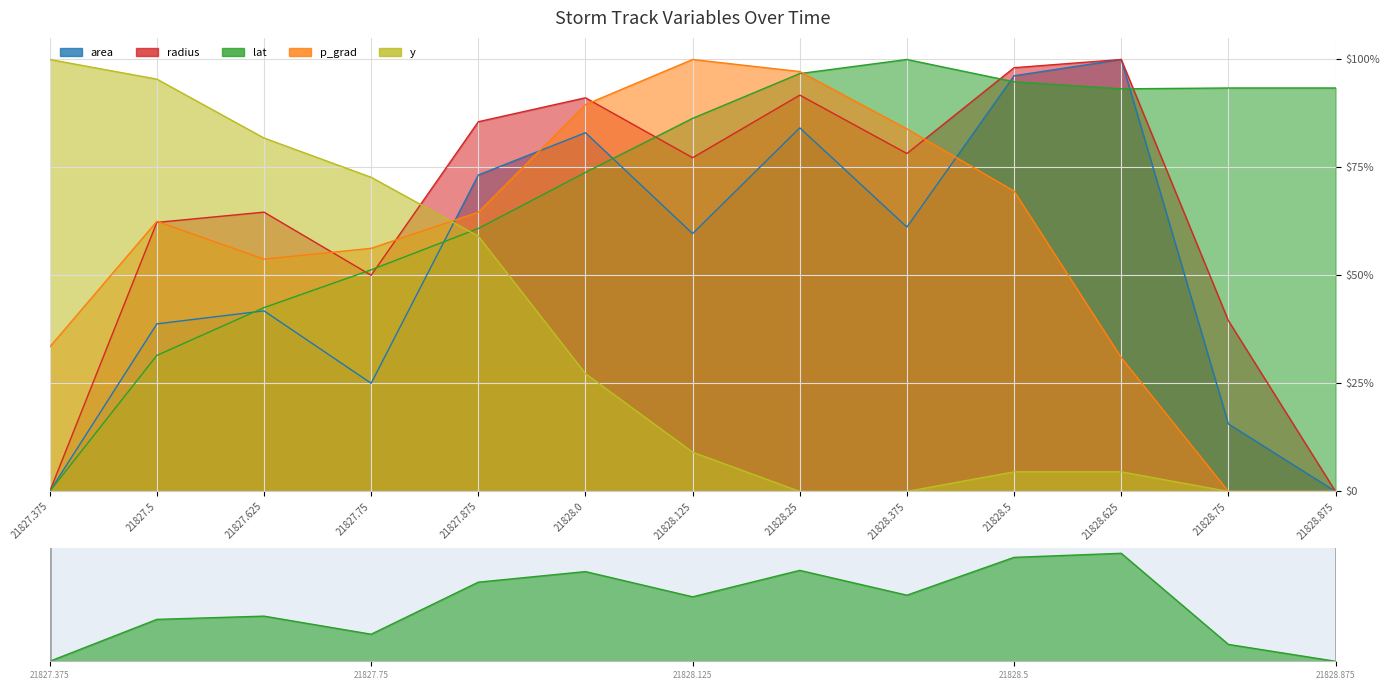

What is the maximum value shown in the chart?

1.0